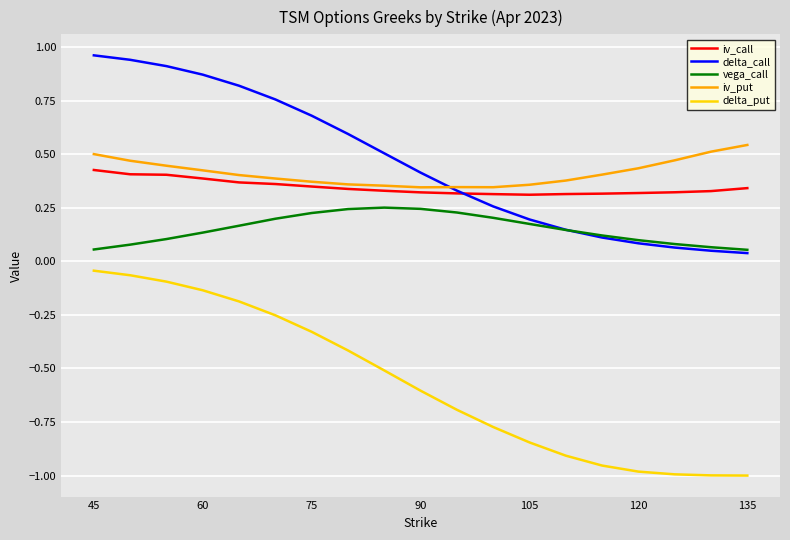

How many lines are shown in the chart?

5